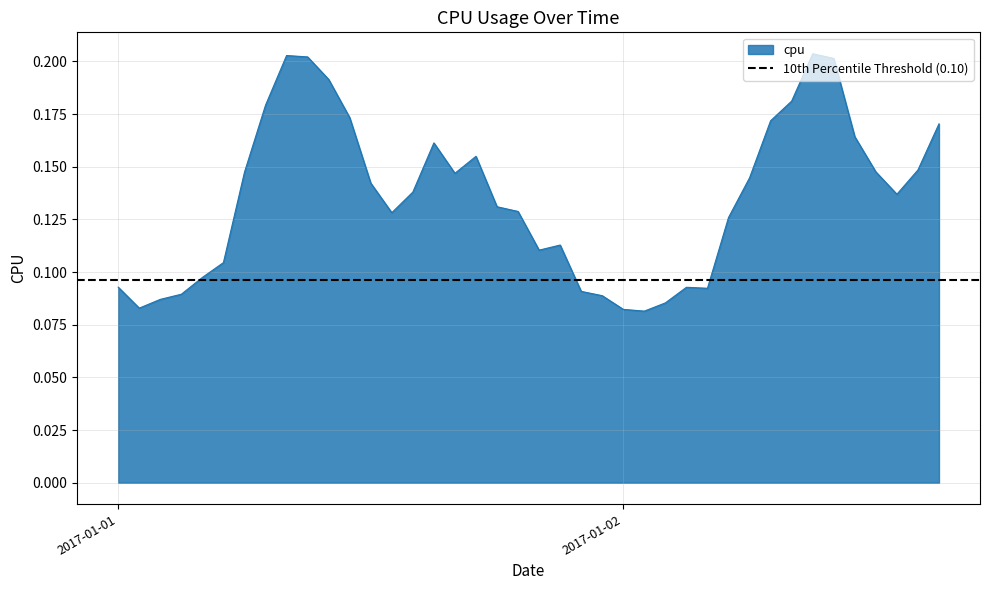

Between 2017-01-01 01:00:00 and 2017-01-02 09:00:00, which is larger?

2017-01-02 09:00:00